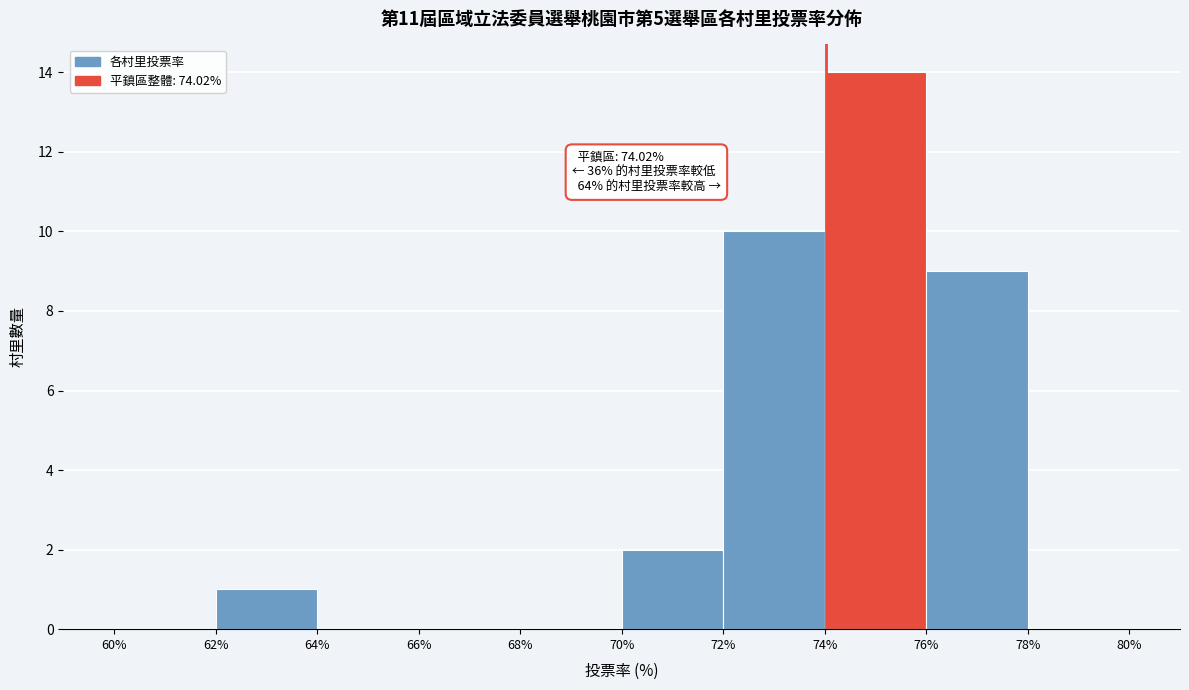

Which range on the x-axis has the tallest bar?

74% to 76%